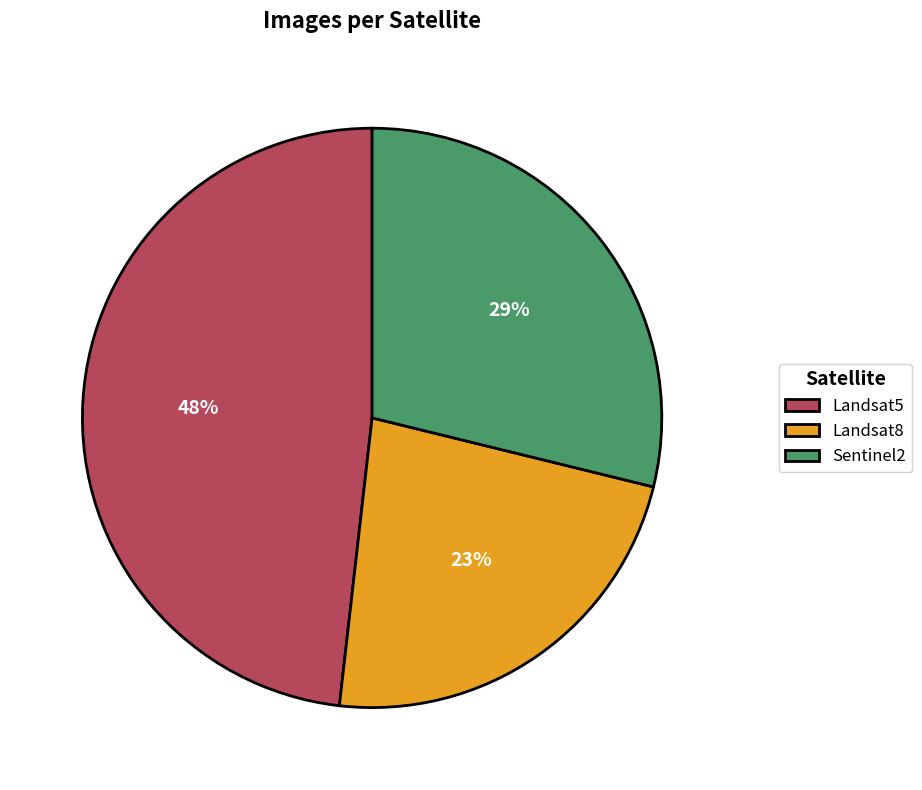

What percentage is the Landsat8 slice, to the nearest percent?

23%